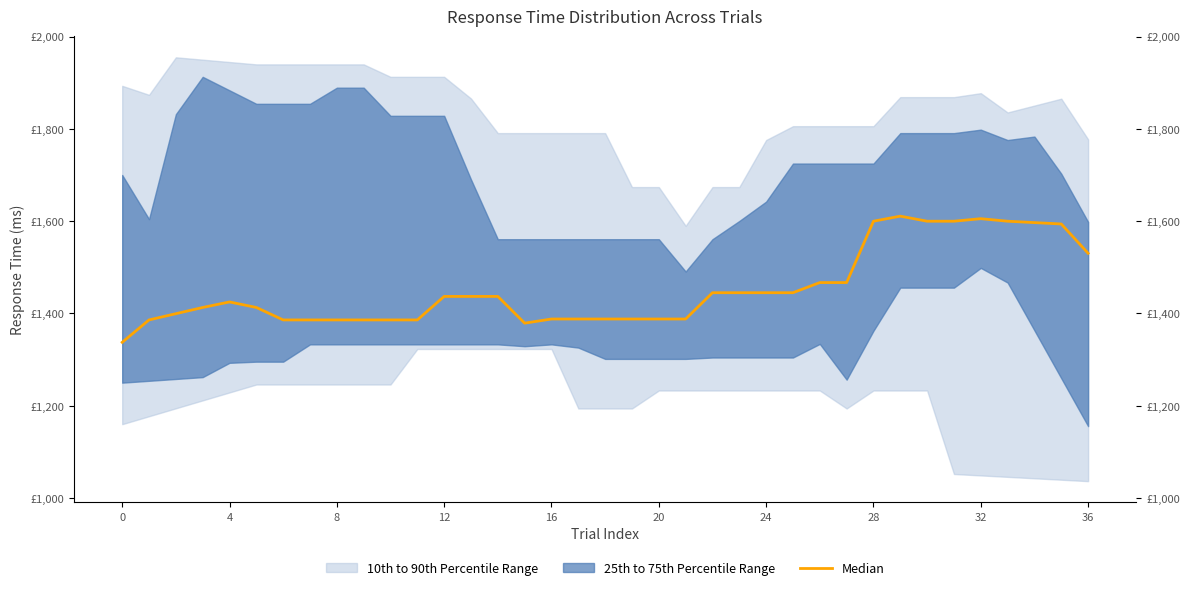

What is the difference between the values at 33 and 29?

11.0